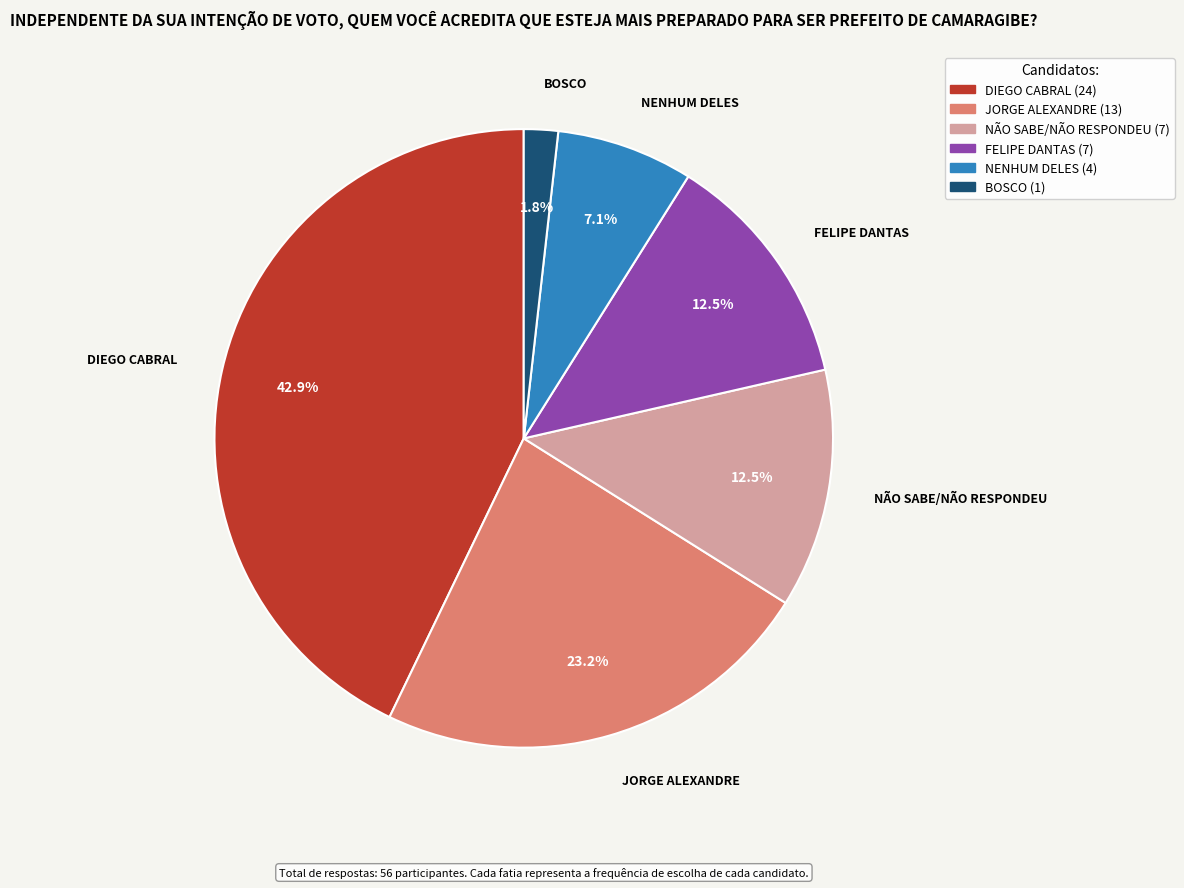

The NENHUM DELES slice represents 7% of the pie. True or false?

True